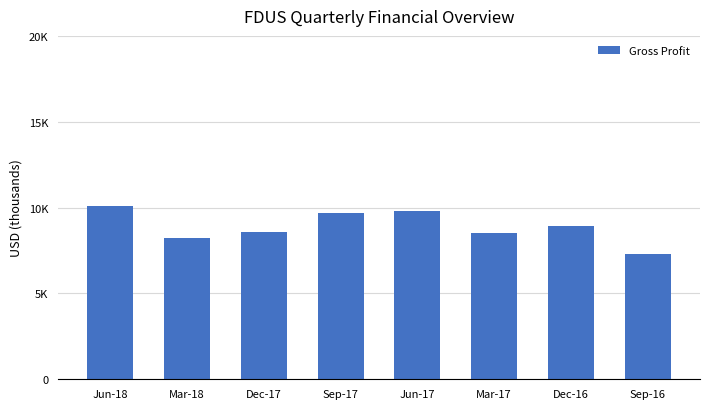

Which label corresponds to the smallest value in the chart?

Sep-16